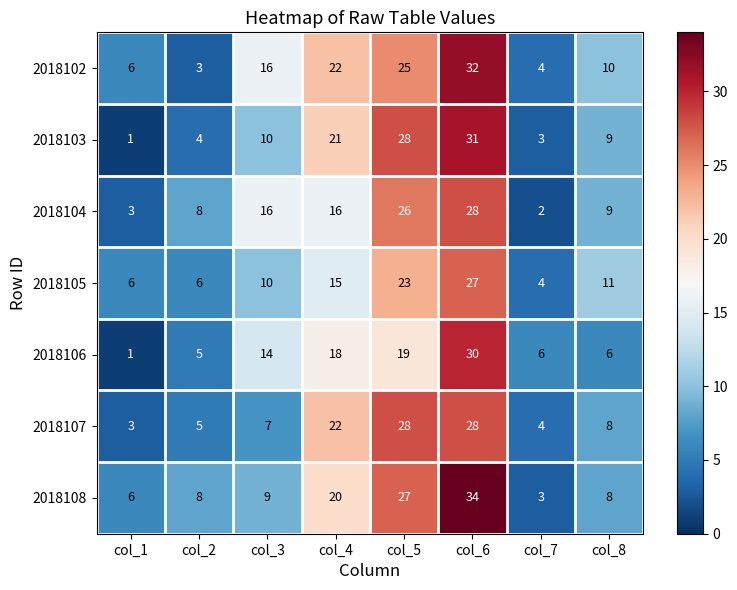

What is the average value of the 2018104 series?

14